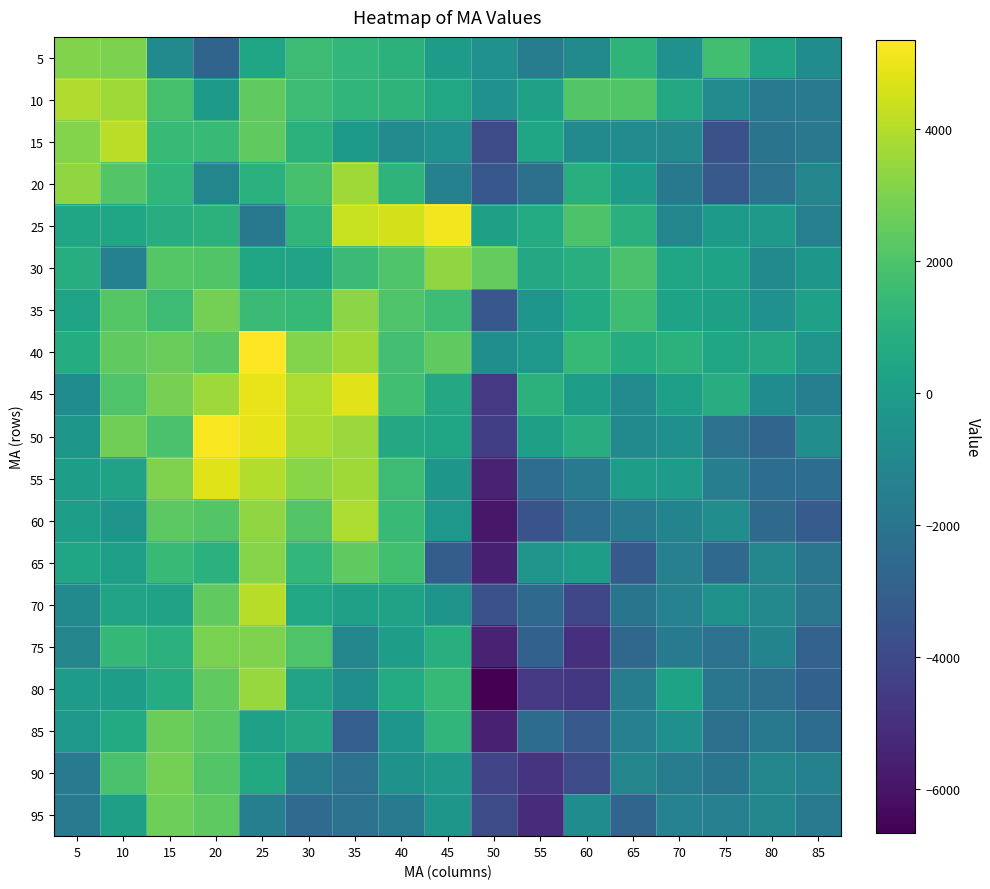

Which series changed the most between 45 and 75?

25